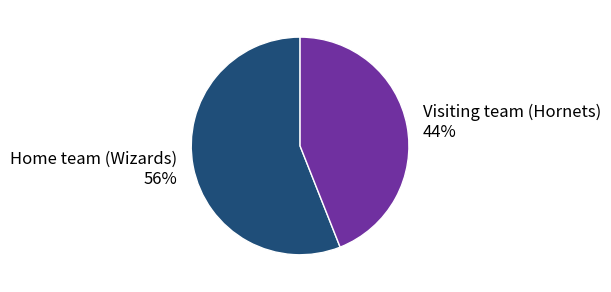

What is the ratio of the value at Home team (Wizards) to the value at Visiting team (Hornets)?

1.3